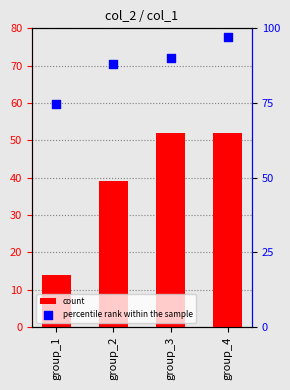

What is the total value across all series at group_2?

127.0